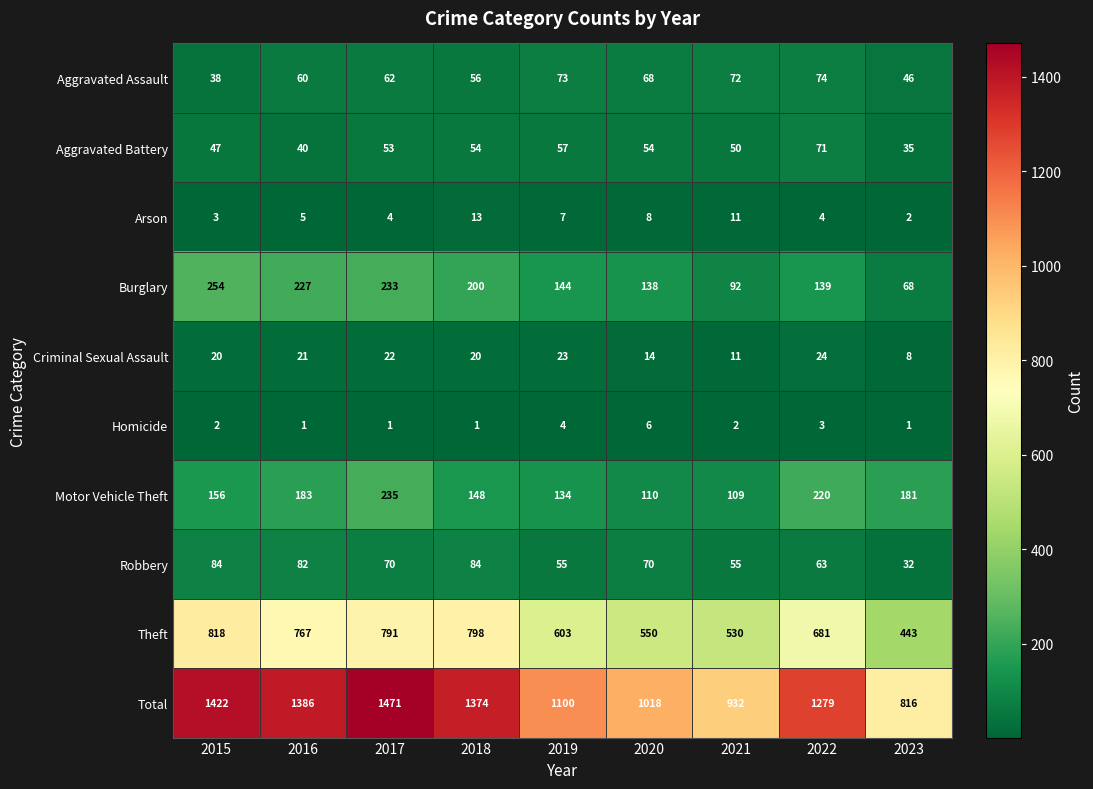

What is the difference between the Criminal Sexual Assault values at 2016 and 2020?

7